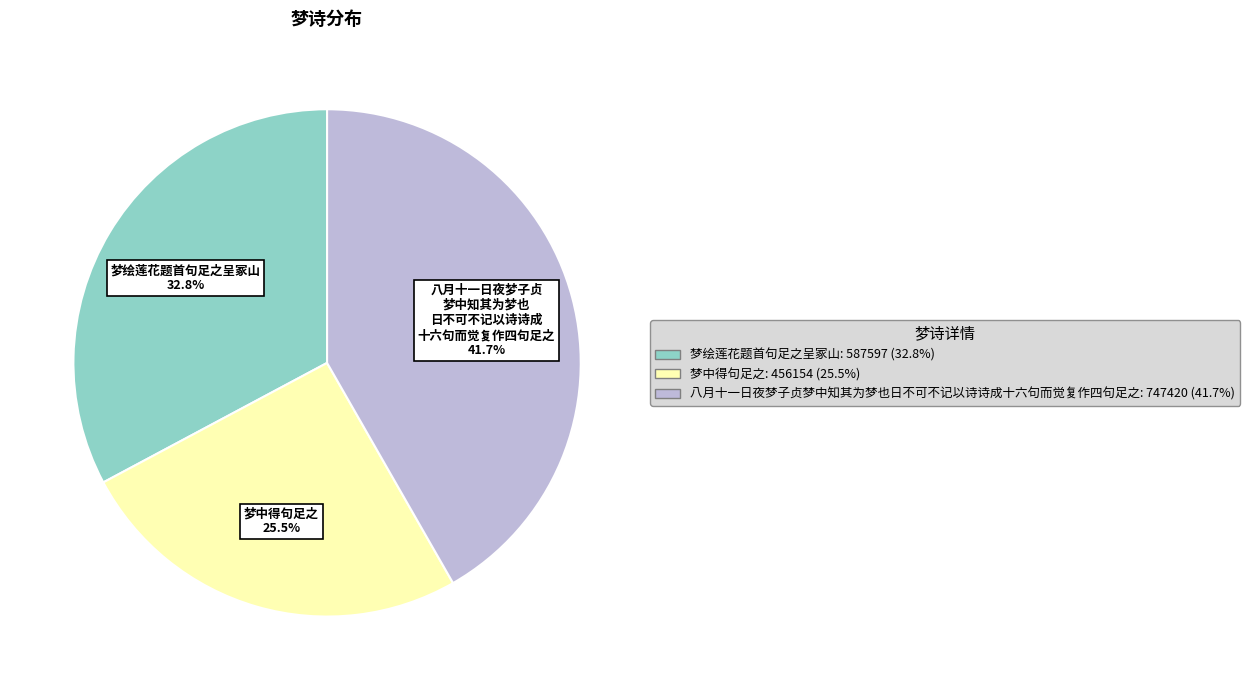

To the nearest percent, what is the average slice percentage?

33%